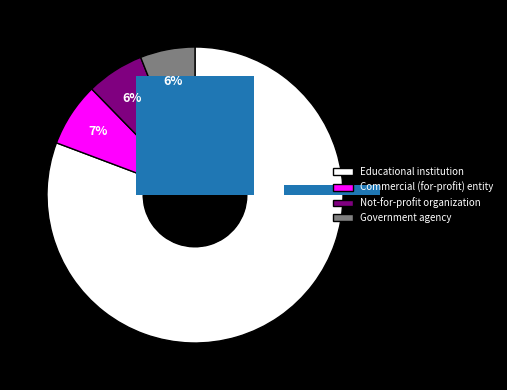

To the nearest percent, what percentage of the pie is Not-for-profit organization?

6%